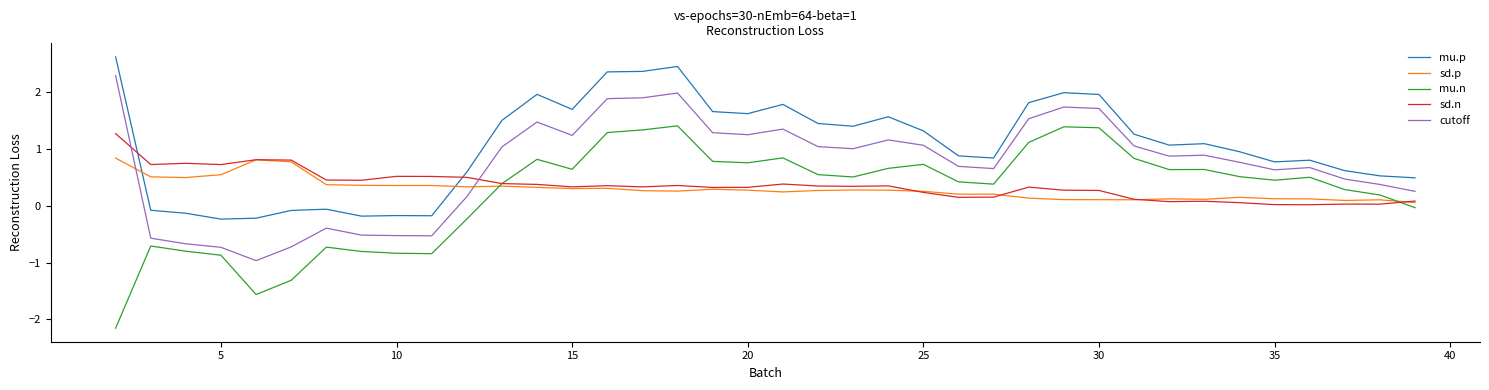

Which series has the largest total across all categories?

mu.p